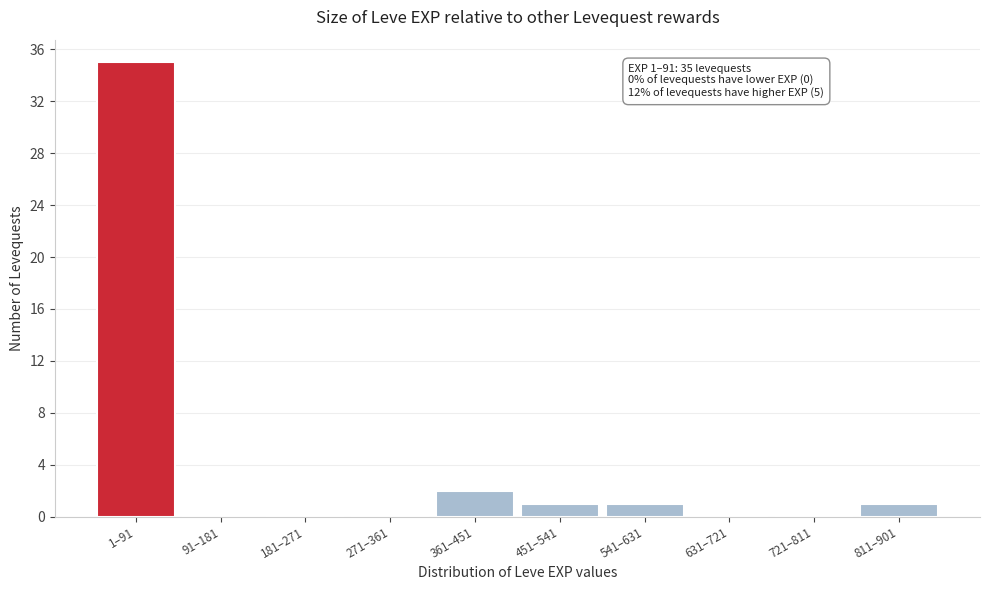

Reading left to right, extract all data points from this chart.

1–91=35	91–181=0	181–271=0	271–361=0	361–451=2	451–541=1	541–631=1	631–721=0	721–811=0	811–901=1